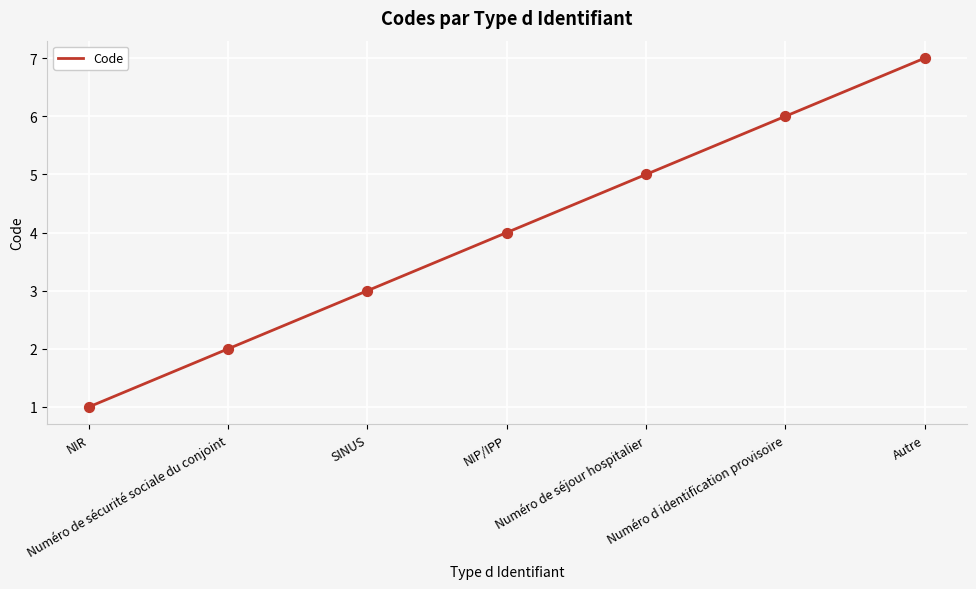

What is the ratio of the value at Autre to the value at Numéro de séjour hospitalier?

1.4